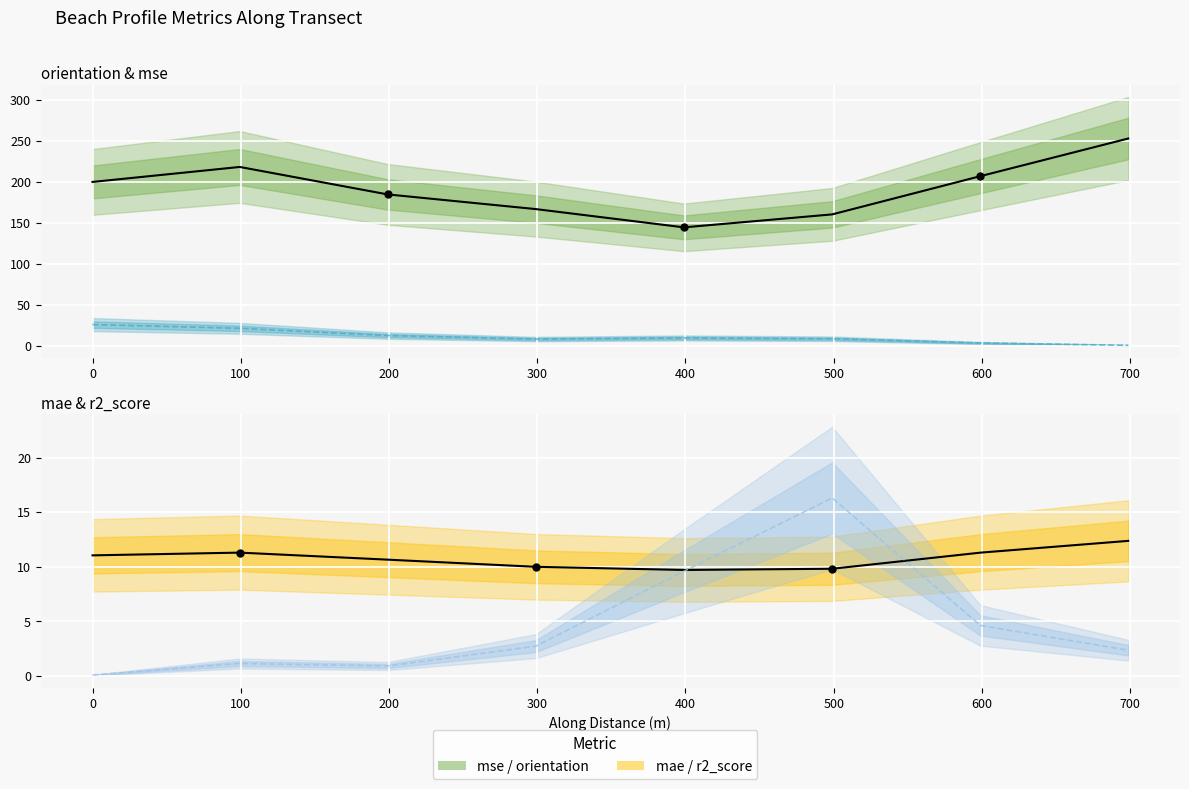

At how many categories does at least one series exceed 120?

8